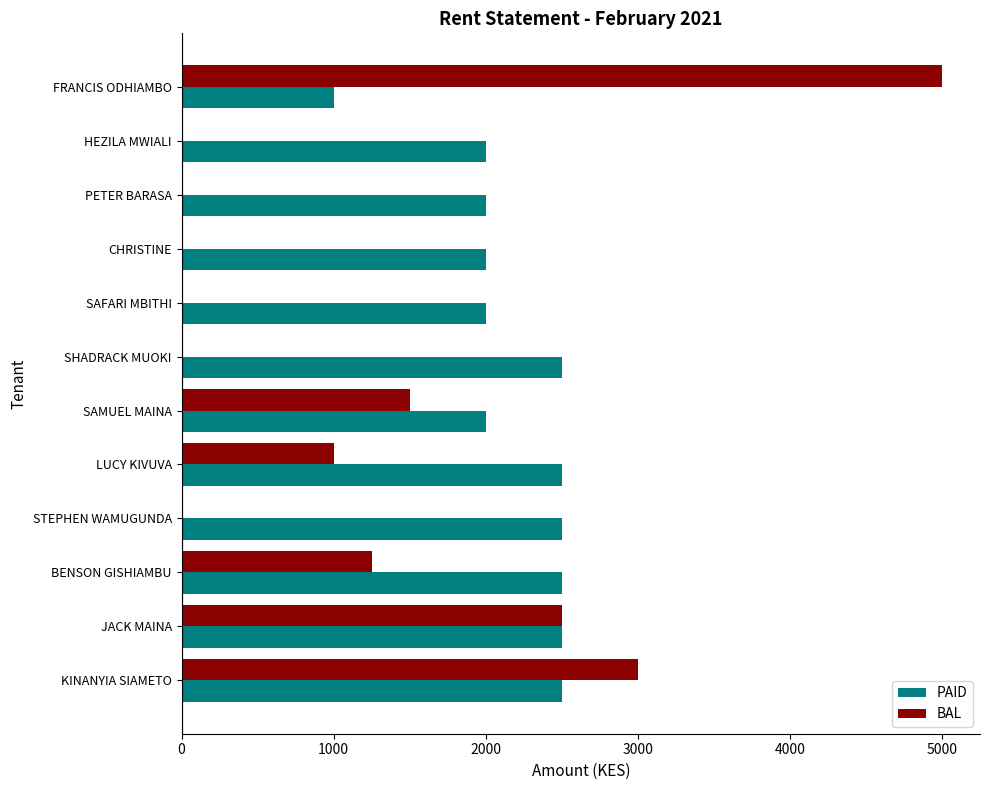

Is the value of BAL at SAFARI MBITHI greater than the value of PAID at PETER BARASA?

No